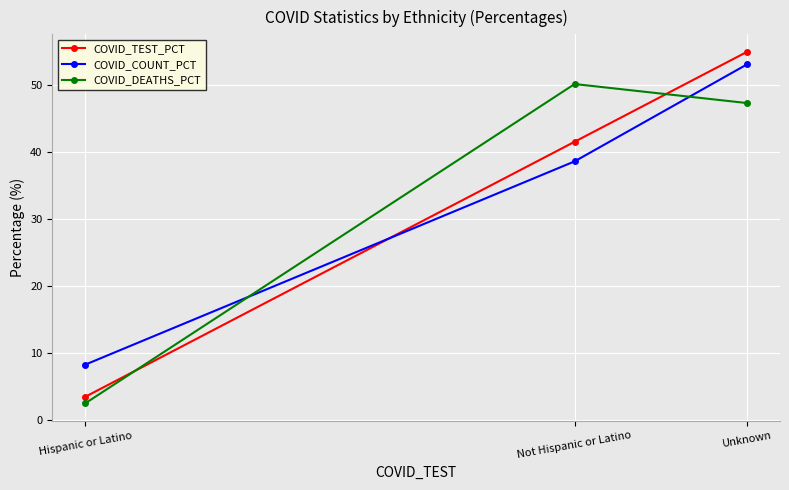

How many values in the COVID_DEATHS_PCT series are below 47?

1